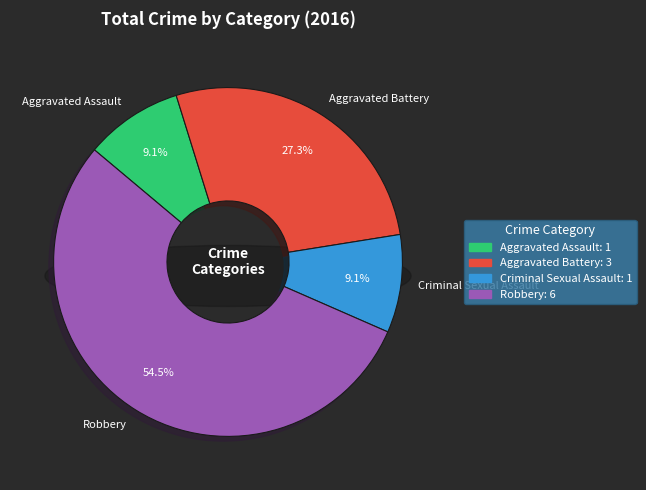

What percentage is NOT represented by Aggravated Battery?

72.7%